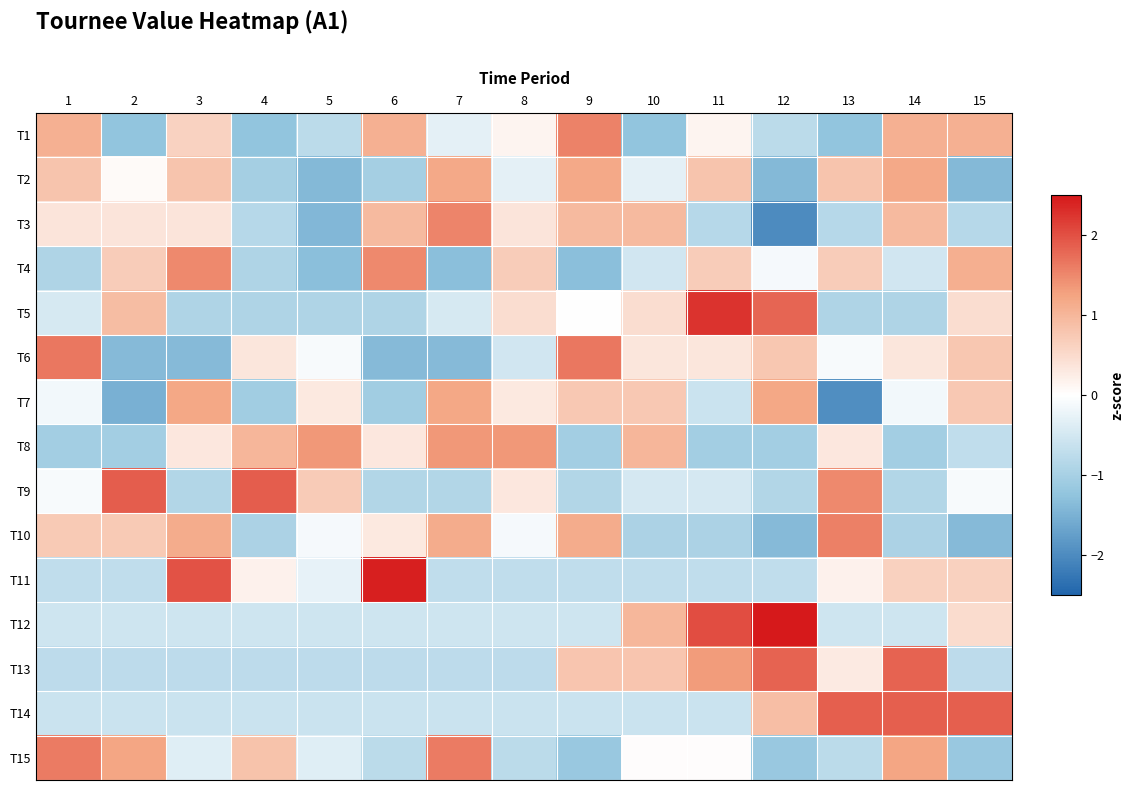

Reading left to right, transcribe all the data shown in this chart.

T1: 1=1.1	2=-1.2	3=0.6	4=-1.2	5=-0.8	6=1.1	7=-0.3	8=0.2	9=1.6	10=-1.2	11=0.2	12=-0.8	13=-1.2	14=1.1	15=1.1
T2: 1=0.8	2=0.1	3=0.8	4=-1.0	5=-1.4	6=-1.0	7=1.2	8=-0.3	9=1.2	10=-0.3	11=0.8	12=-1.4	13=0.8	14=1.2	15=-1.4
T3: 1=0.4	2=0.4	3=0.4	4=-0.8	5=-1.4	6=0.9	7=1.5	8=0.4	9=0.9	10=0.9	11=-0.8	12=-2.0	13=-0.8	14=0.9	15=-0.8
T4: 1=-0.9	2=0.7	3=1.5	4=-0.9	5=-1.3	6=1.5	7=-1.3	8=0.7	9=-1.3	10=-0.5	11=0.7	12=-0.1	13=0.7	14=-0.5	15=1.1
T5: 1=-0.5	2=0.9	3=-0.9	4=-0.9	5=-0.9	6=-0.9	7=-0.5	8=0.5	9=0.0	10=0.5	11=2.3	12=1.8	13=-0.9	14=-0.9	15=0.5
T6: 1=1.6	2=-1.4	3=-1.4	4=0.3	5=-0.1	6=-1.4	7=-1.4	8=-0.5	9=1.6	10=0.3	11=0.3	12=0.8	13=-0.1	14=0.3	15=0.8
T7: 1=-0.2	2=-1.5	3=1.2	4=-1.1	5=0.3	6=-1.1	7=1.2	8=0.3	9=0.8	10=0.8	11=-0.6	12=1.2	13=-2.0	14=-0.2	15=0.8
T8: 1=-1.1	2=-1.1	3=0.3	4=1.0	5=1.4	6=0.3	7=1.4	8=1.4	9=-1.1	10=1.0	11=-1.1	12=-1.1	13=0.3	14=-1.1	15=-0.7
T9: 1=-0.1	2=1.9	3=-0.9	4=1.9	5=0.7	6=-0.9	7=-0.9	8=0.3	9=-0.9	10=-0.5	11=-0.5	12=-0.9	13=1.5	14=-0.9	15=-0.1
T10: 1=0.7	2=0.7	3=1.1	4=-1.0	5=-0.1	6=0.3	7=1.1	8=-0.1	9=1.1	10=-1.0	11=-1.0	12=-1.4	13=1.6	14=-1.0	15=-1.4
T11: 1=-0.7	2=-0.7	3=2.0	4=0.2	5=-0.3	6=2.4	7=-0.7	8=-0.7	9=-0.7	10=-0.7	11=-0.7	12=-0.7	13=0.2	14=0.6	15=0.6
T12: 1=-0.5	2=-0.5	3=-0.5	4=-0.5	5=-0.5	6=-0.5	7=-0.5	8=-0.5	9=-0.5	10=1.0	11=2.0	12=2.5	13=-0.5	14=-0.5	15=0.5
T13: 1=-0.8	2=-0.8	3=-0.8	4=-0.8	5=-0.8	6=-0.8	7=-0.8	8=-0.8	9=0.8	10=0.8	11=1.3	12=1.8	13=0.3	14=1.8	15=-0.8
T14: 1=-0.6	2=-0.6	3=-0.6	4=-0.6	5=-0.6	6=-0.6	7=-0.6	8=-0.6	9=-0.6	10=-0.6	11=-0.6	12=0.9	13=1.9	14=1.9	15=1.9
T15: 1=1.6	2=1.2	3=-0.4	4=0.8	5=-0.4	6=-0.8	7=1.6	8=-0.8	9=-1.2	10=0.0	11=0.0	12=-1.2	13=-0.8	14=1.2	15=-1.2